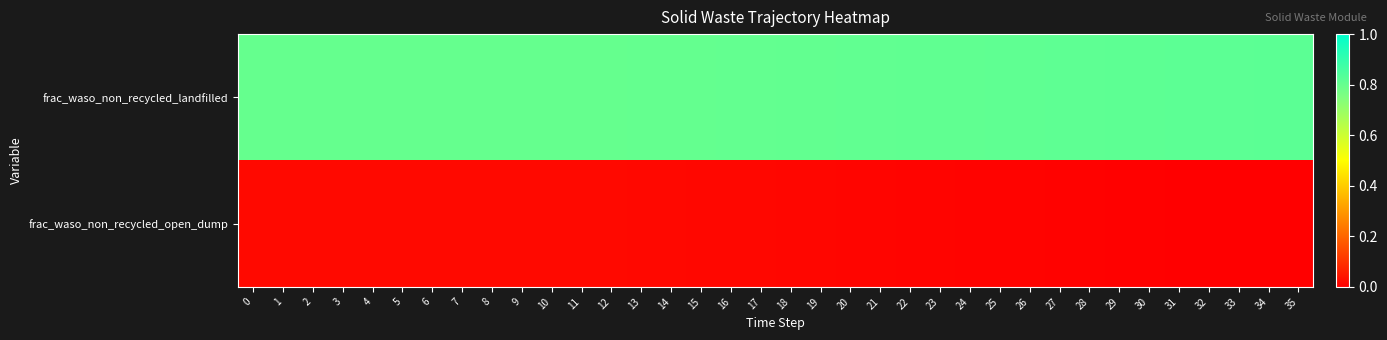

Reading left to right, what are all the values shown in this chart?

frac_waso_non_recycled_landfilled: 0=0.8	1=0.8	2=0.8	3=0.8	4=0.8	5=0.8	6=0.8	7=0.8	8=0.8	9=0.8	10=0.8	11=0.8	12=0.8	13=0.8	14=0.8	15=0.8	16=0.8	17=0.8	18=0.8	19=0.8	20=0.8	21=0.8	22=0.8	23=0.8	24=0.8	25=0.8	26=0.8	27=0.8	28=0.8	29=0.8	30=0.8	31=0.8	32=0.8	33=0.8	34=0.8	35=0.8
frac_waso_non_recycled_open_dump: 0=0.0	1=0.0	2=0.0	3=0.0	4=0.0	5=0.0	6=0.0	7=0.0	8=0.0	9=0.0	10=0.0	11=0.0	12=0.0	13=0.0	14=0.0	15=0.0	16=0.0	17=0.0	18=0.0	19=0.0	20=0.0	21=0.0	22=0.0	23=0.0	24=0.0	25=0.0	26=0.0	27=0.0	28=0.0	29=0.0	30=0.0	31=0.0	32=0.0	33=0.0	34=0.0	35=0.0